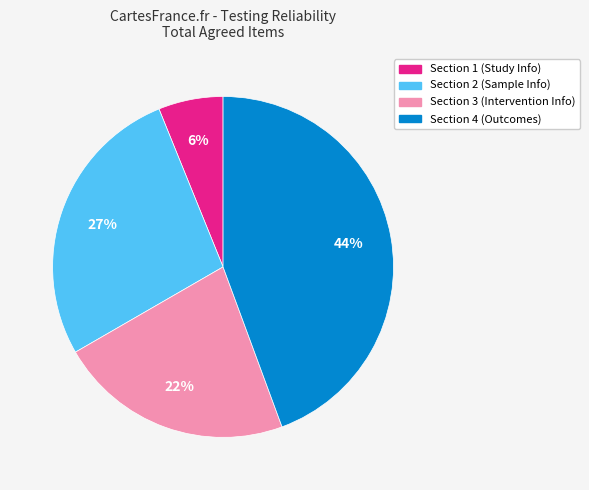

To the nearest percent, what is the average slice percentage?

25%